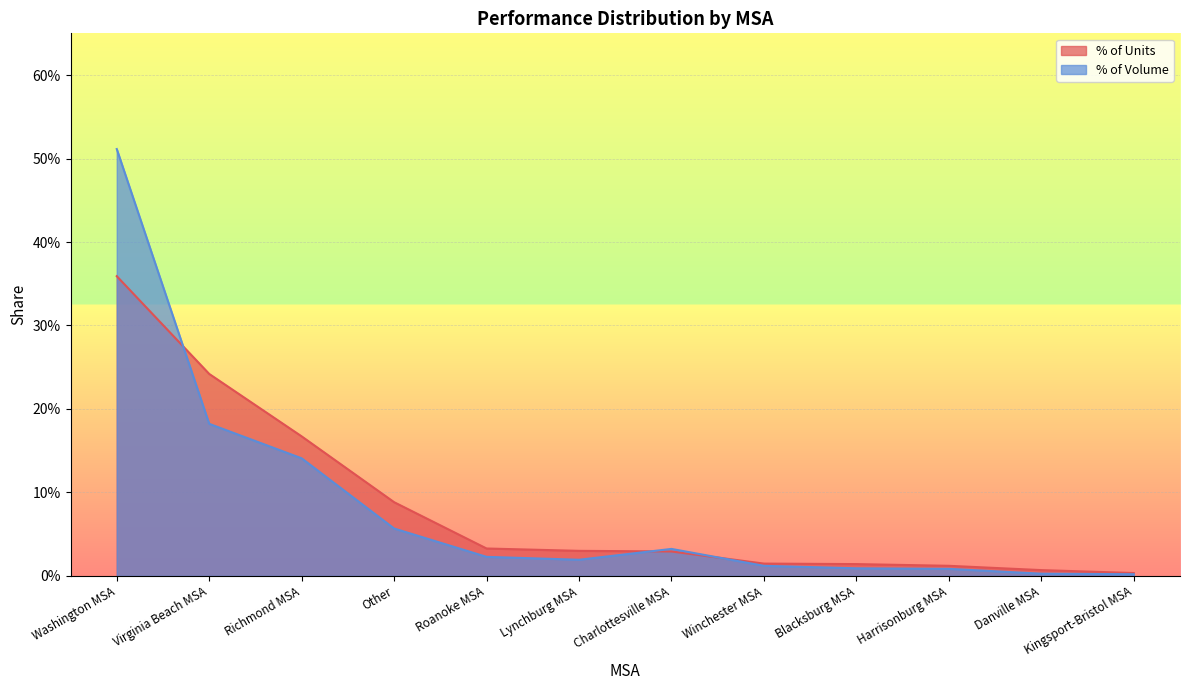

The value of % of Volume at Harrisonburg MSA is 0.0. True or false?

False